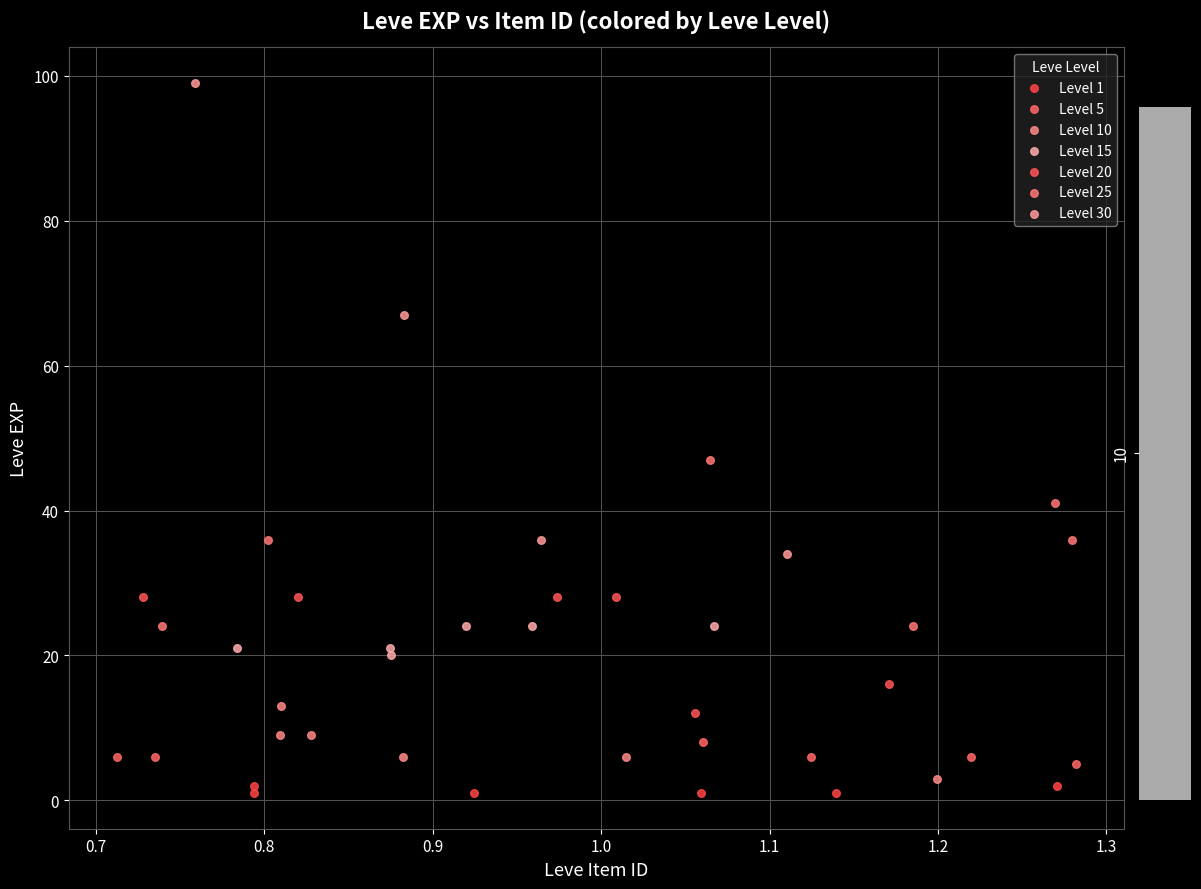

Which series reaches the maximum Y coordinate?

Level 30